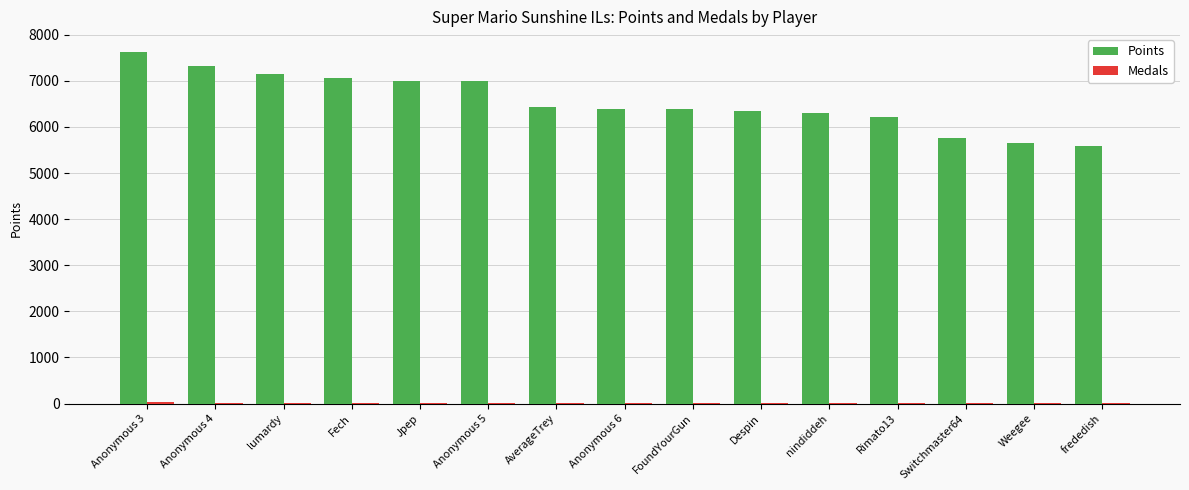

How many groups of bars are there?

15